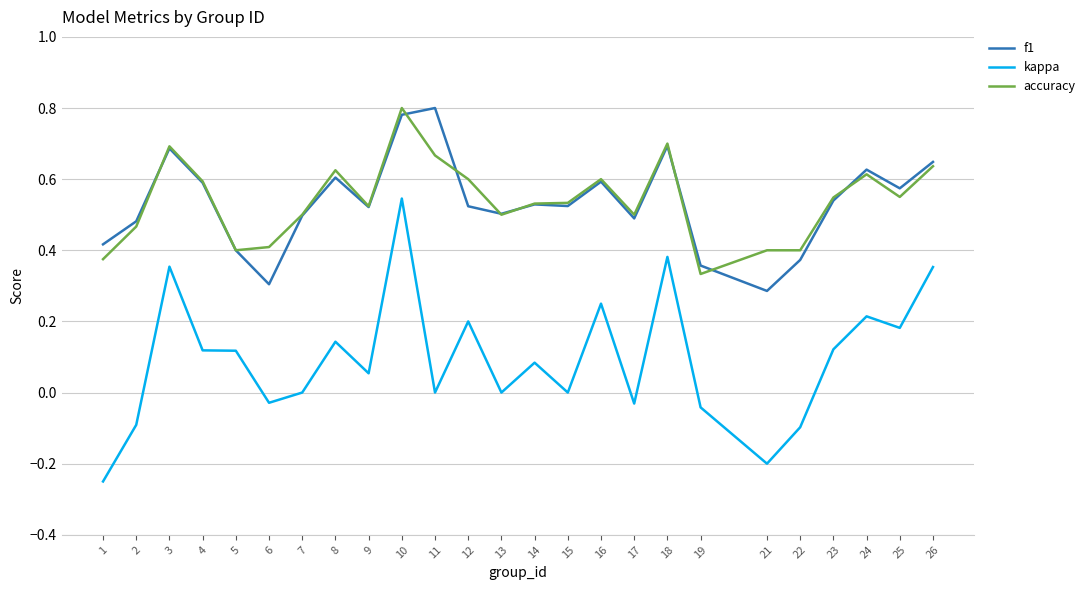

The accuracy series shows 0.6 at 12. True or false?

True